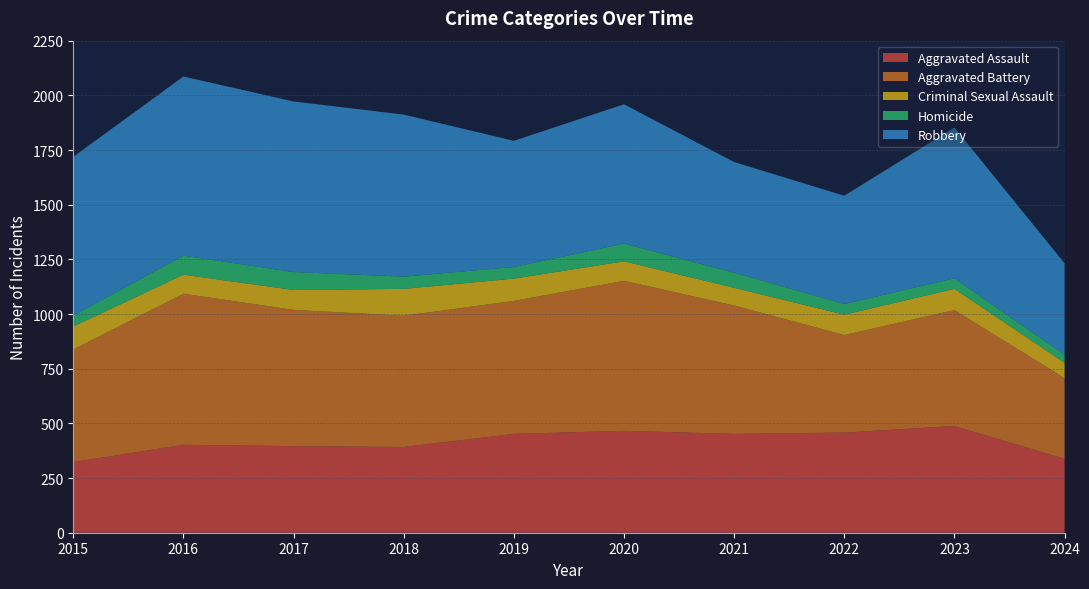

Reading right to left, transcribe all the data shown in this chart.

Aggravated Assault: 2024=338	2023=488	2022=458	2021=452	2020=466	2019=452	2018=392	2017=396	2016=402	2015=323
Aggravated Battery: 2024=369	2023=530	2022=446	2021=587	2020=686	2019=608	2018=600	2017=623	2016=691	2015=515
Criminal Sexual Assault: 2024=70	2023=97	2022=93	2021=81	2020=89	2019=102	2018=123	2017=91	2016=87	2015=105
Homicide: 2024=37	2023=48	2022=49	2021=69	2020=81	2019=53	2018=56	2017=82	2016=87	2015=50
Robbery: 2024=418	2023=690	2022=495	2021=506	2020=637	2019=577	2018=741	2017=780	2016=819	2015=726